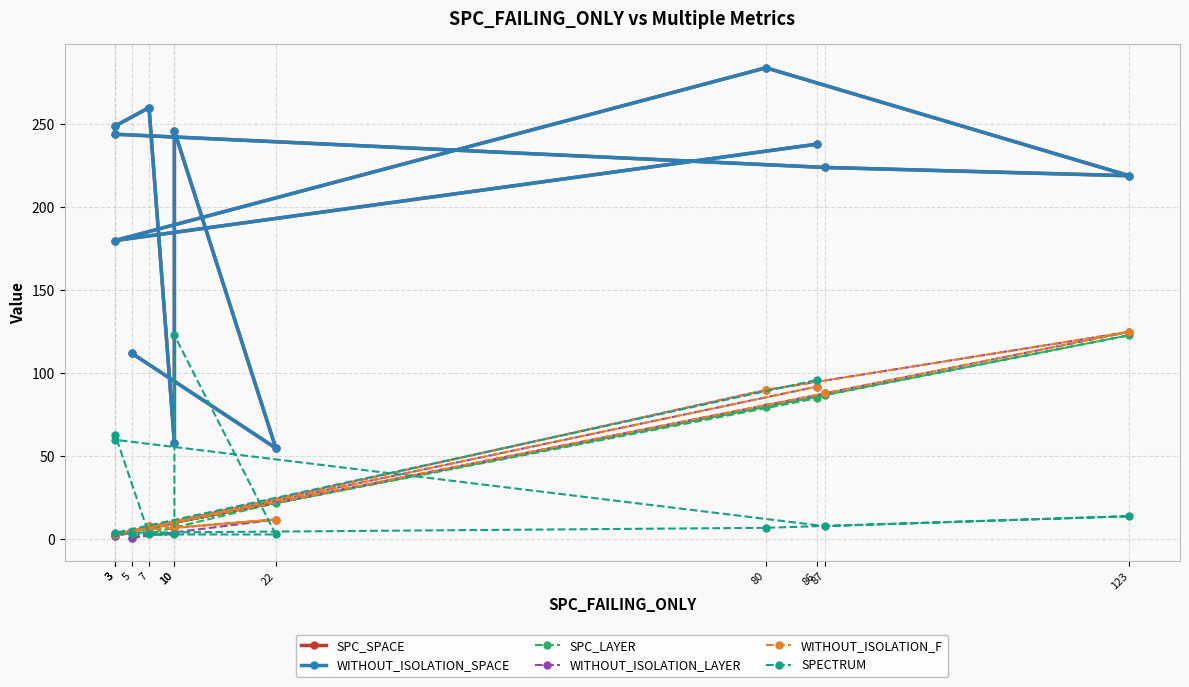

True or false: SPC_LAYER and WITHOUT_ISOLATION_LAYER intersect in this chart.

True